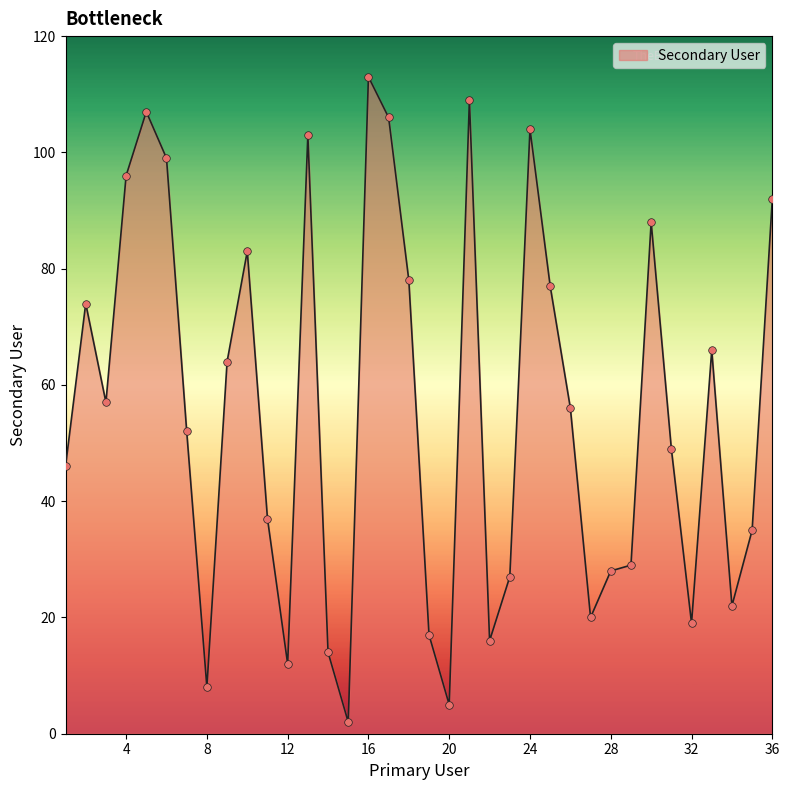

Does the chart have visible grid lines?

No